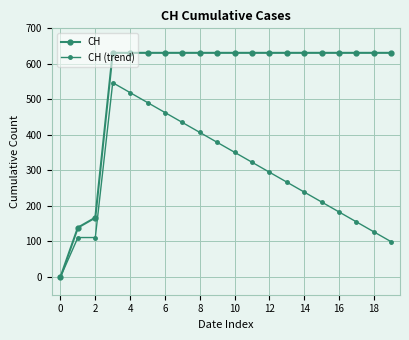

Reading right to left, what are all the values shown in this chart?

CH: 631	631	631	631	631	631	631	631	631	631	631	631	631	631	631	631	631	167	139	0
CH (trend): 99	127	155	183	211	239	267	295	323	351	379	407	435	463	491	519	547	111	111	0